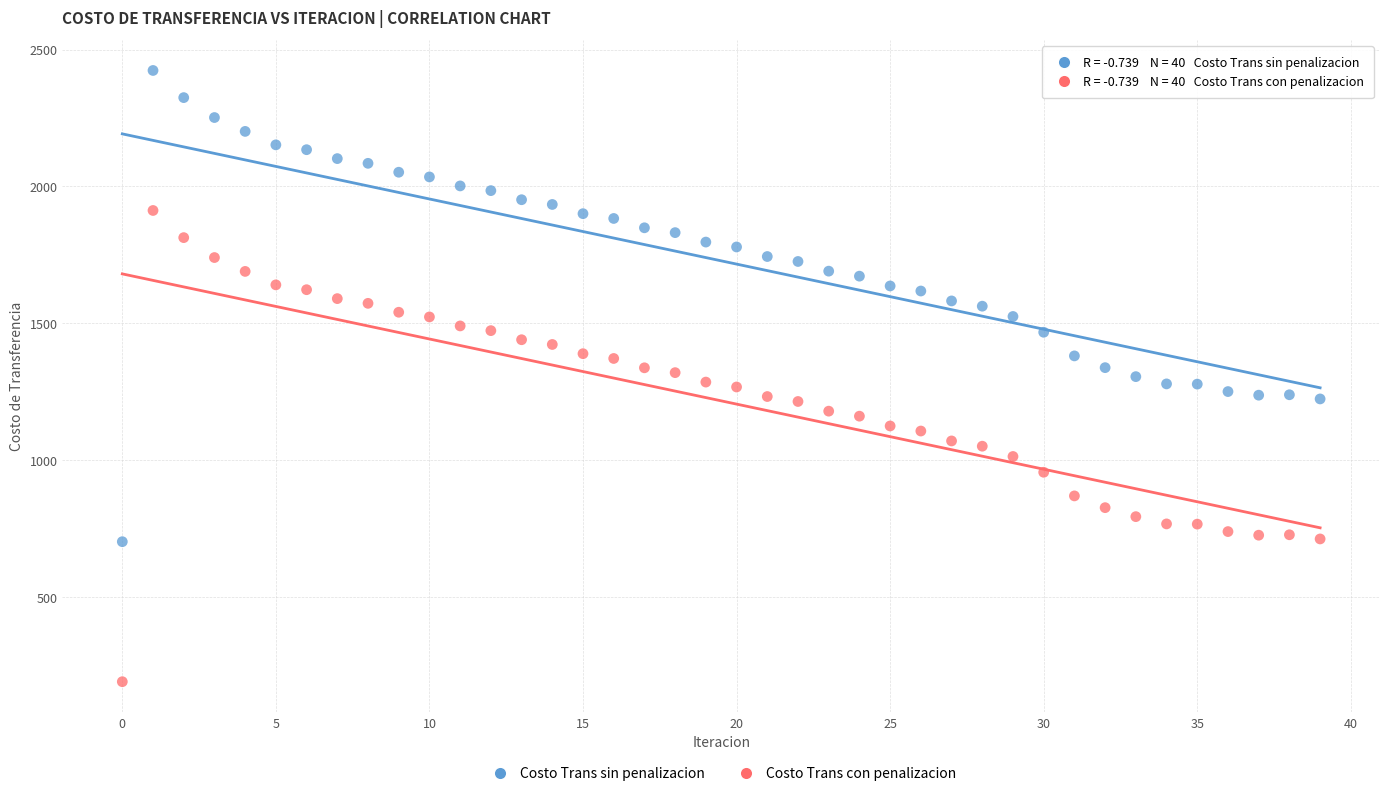

Which series contains the lowest Y value?

Costo Trans con penalizacion